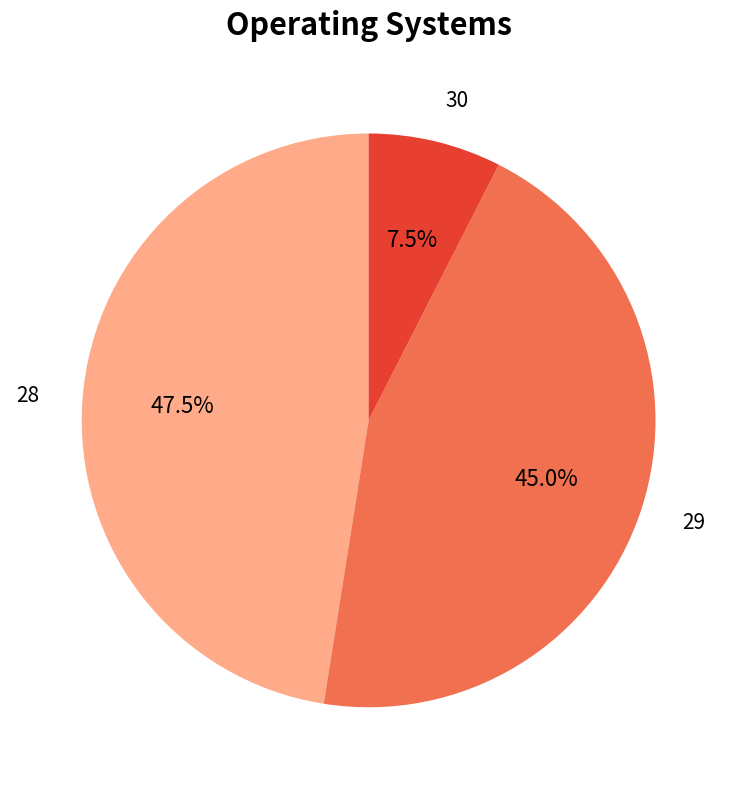

Is there a majority slice in this chart?

No